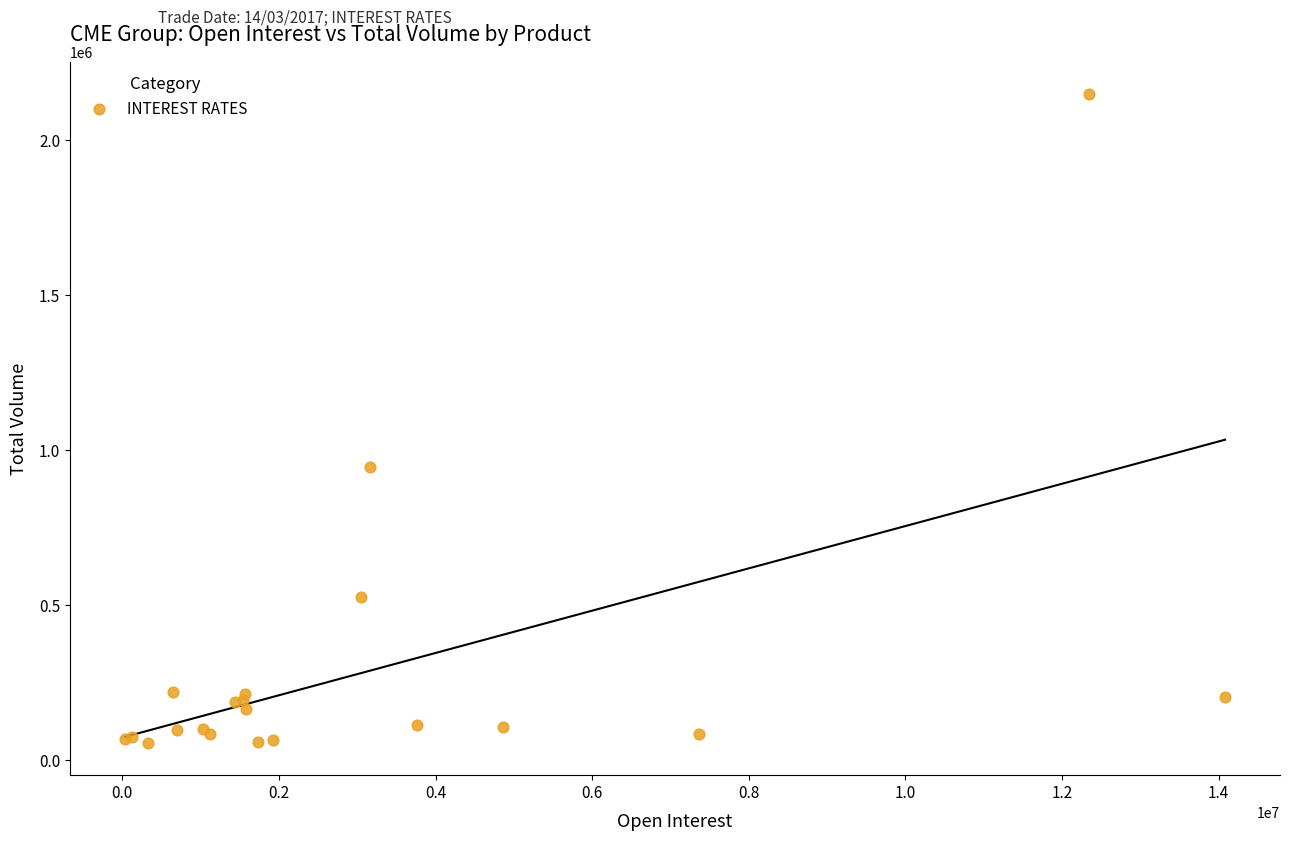

What Y value in the scatter plot is closest to 1101823?

945390